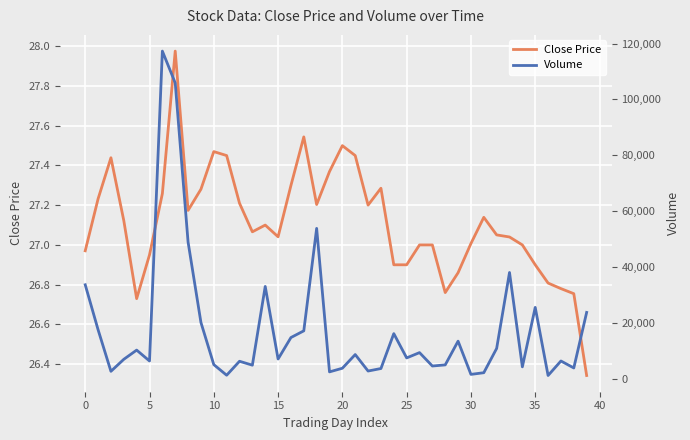

What is the minimum value shown in the chart?

26.3